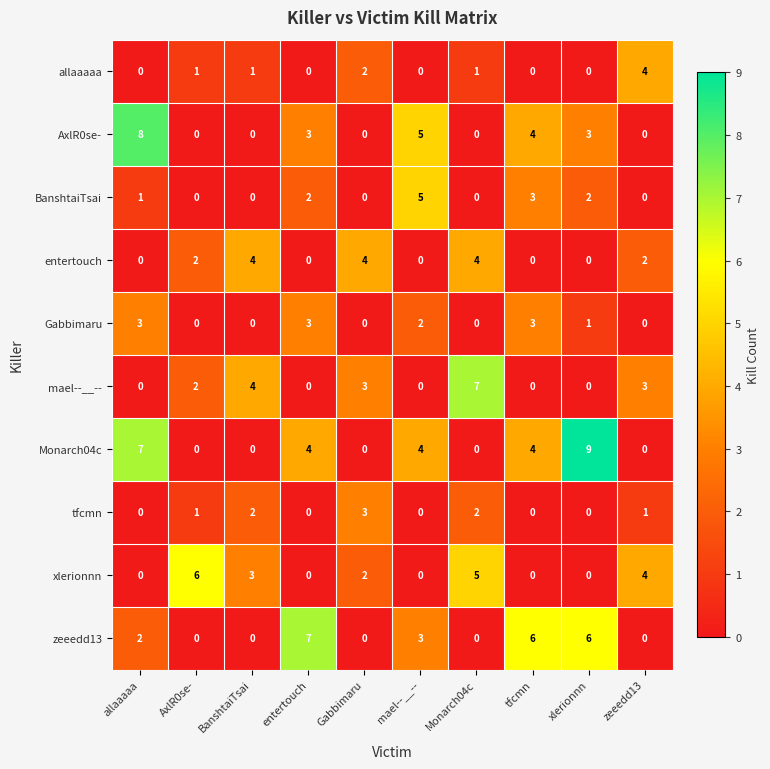

What is the total value across all series at BanshtaiTsai?

14